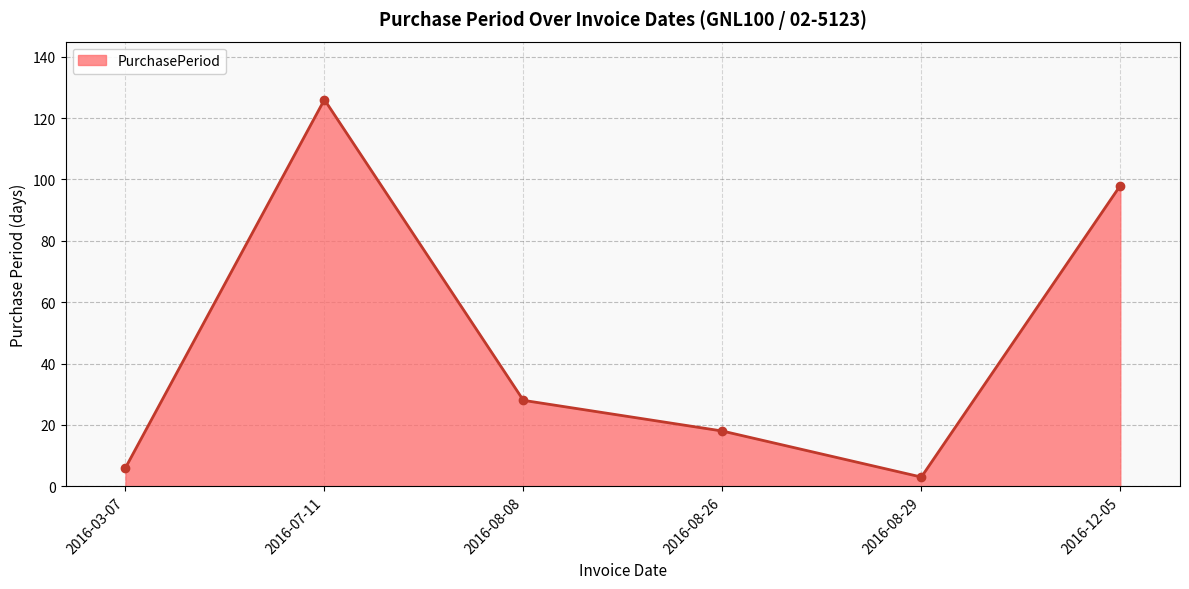

What is the change in value from 2016-08-29 to 2016-12-05?

+95